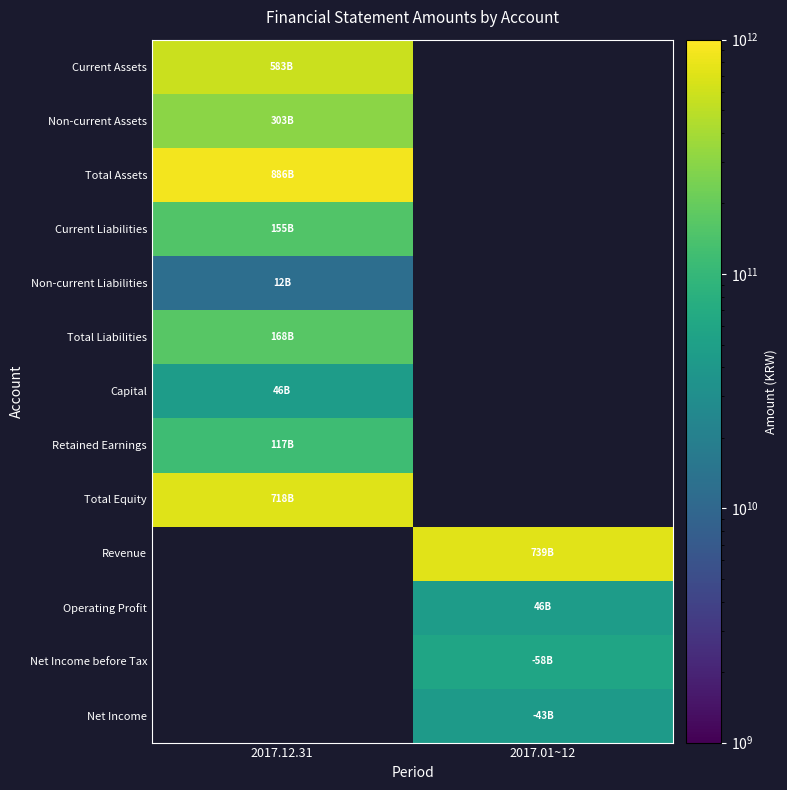

The value of Retained Earnings at 2017.12.31 is 117063278205.0. True or false?

True